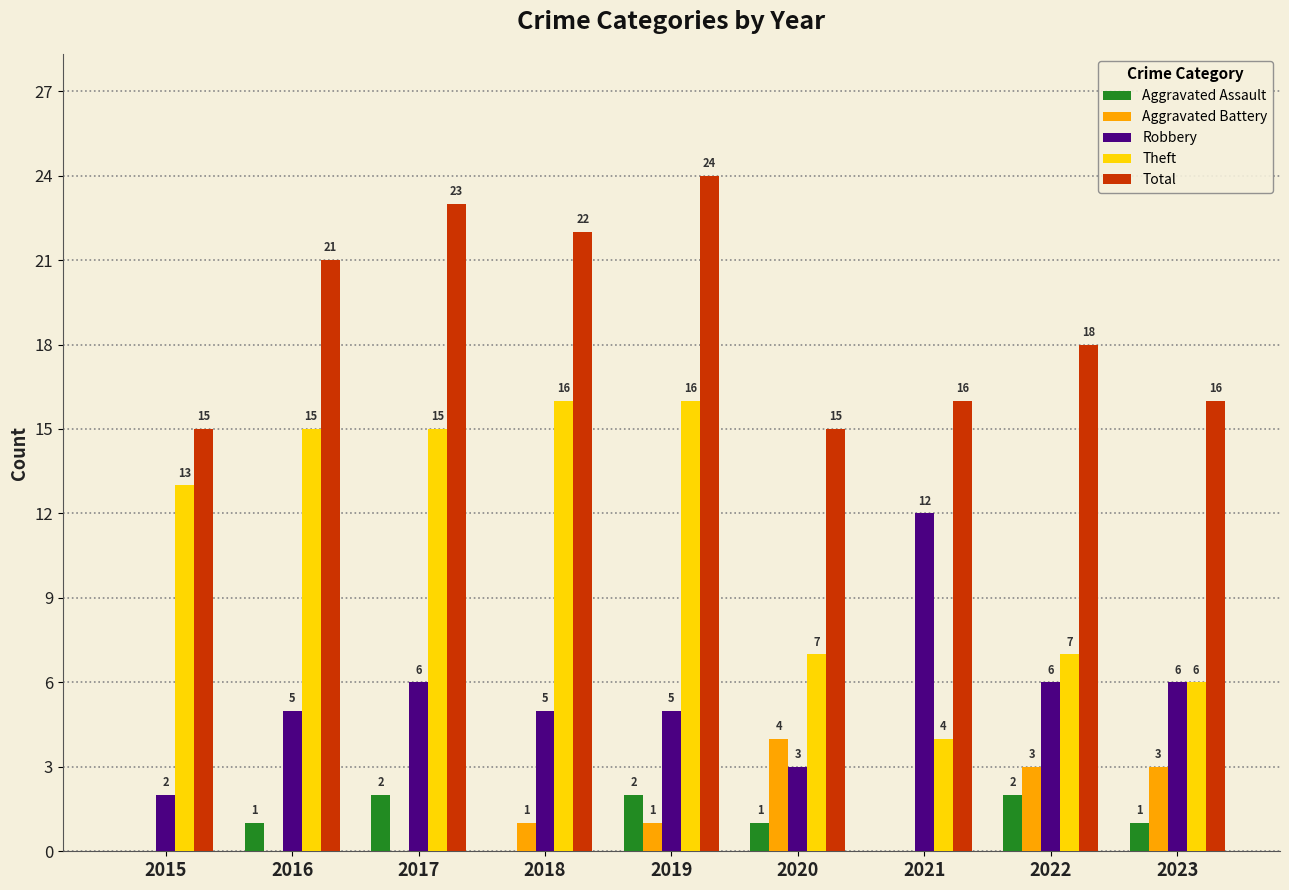

Which series has the largest range (max minus min)?

Theft